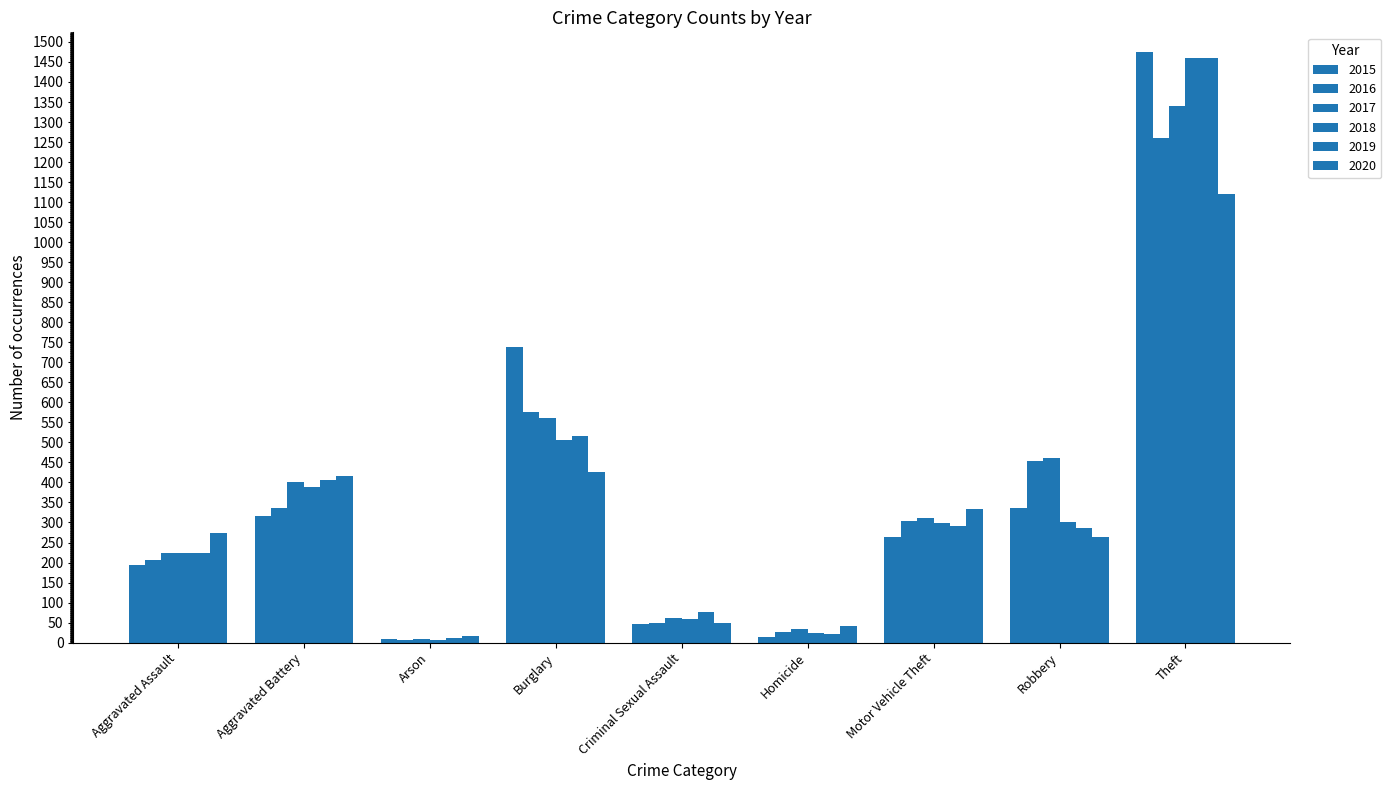

Are the bars grouped side by side (vs. stacked)?

Yes